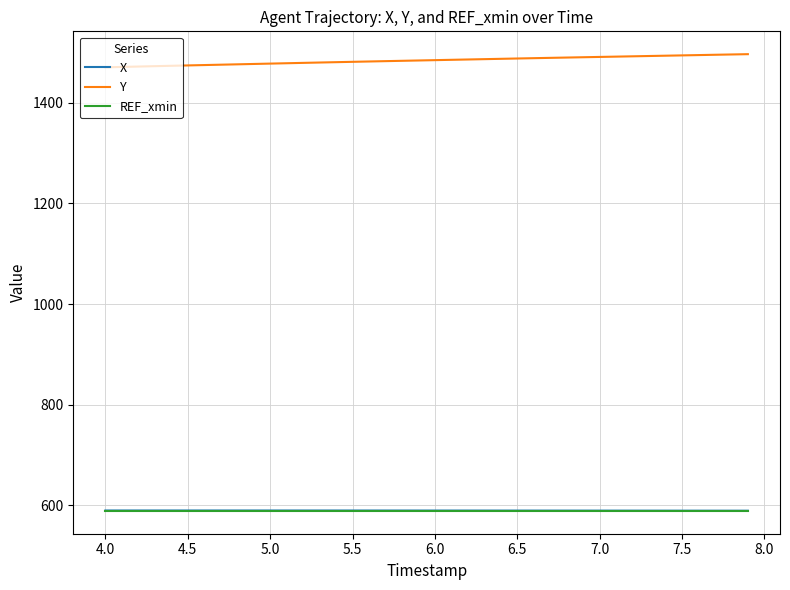

True or false: Y and X intersect in this chart.

False